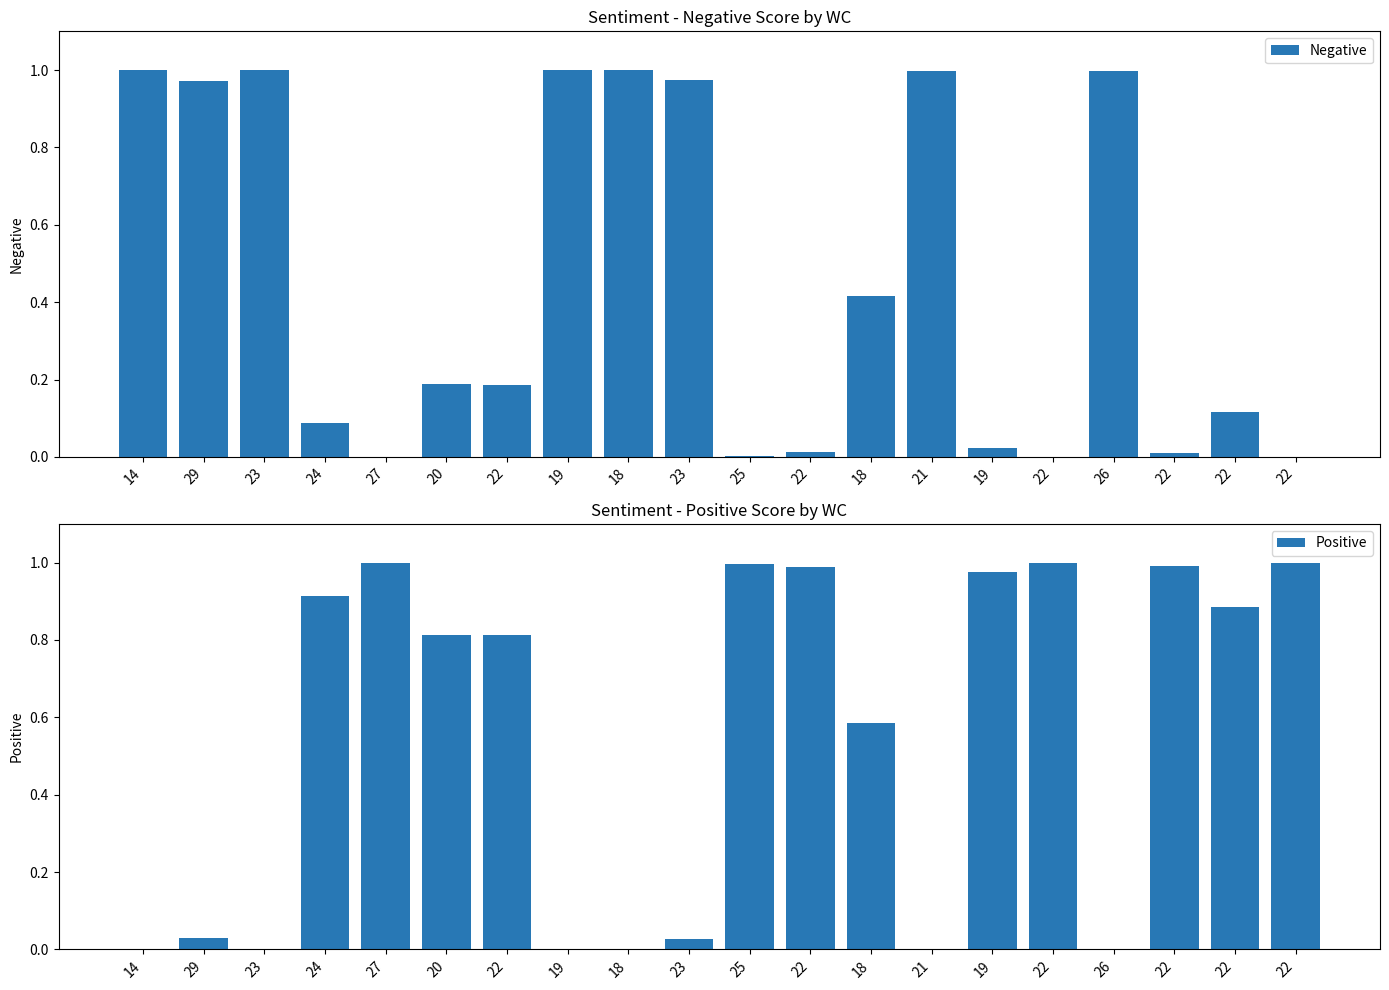

Rank the series by their maximum value, from lowest to highest.

Negative, Positive